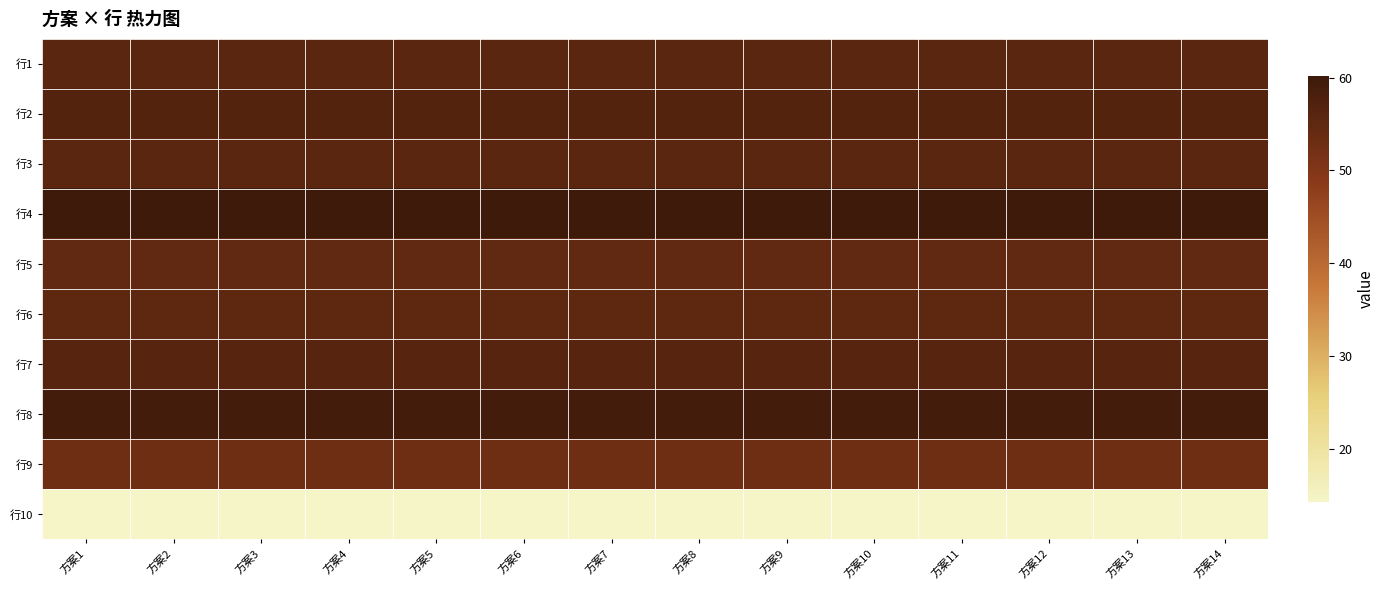

At how many categories does at least one series exceed 35?

14